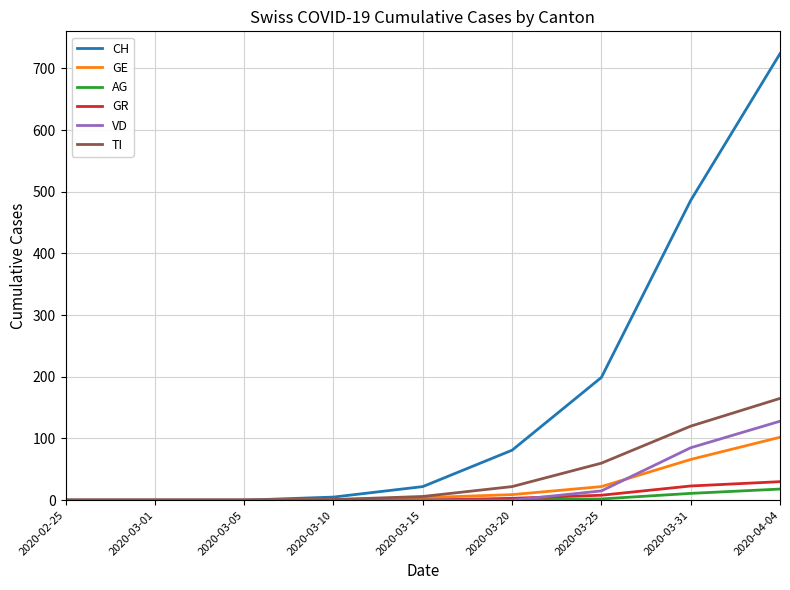

Which label corresponds to the largest value in the chart?

2020-04-04